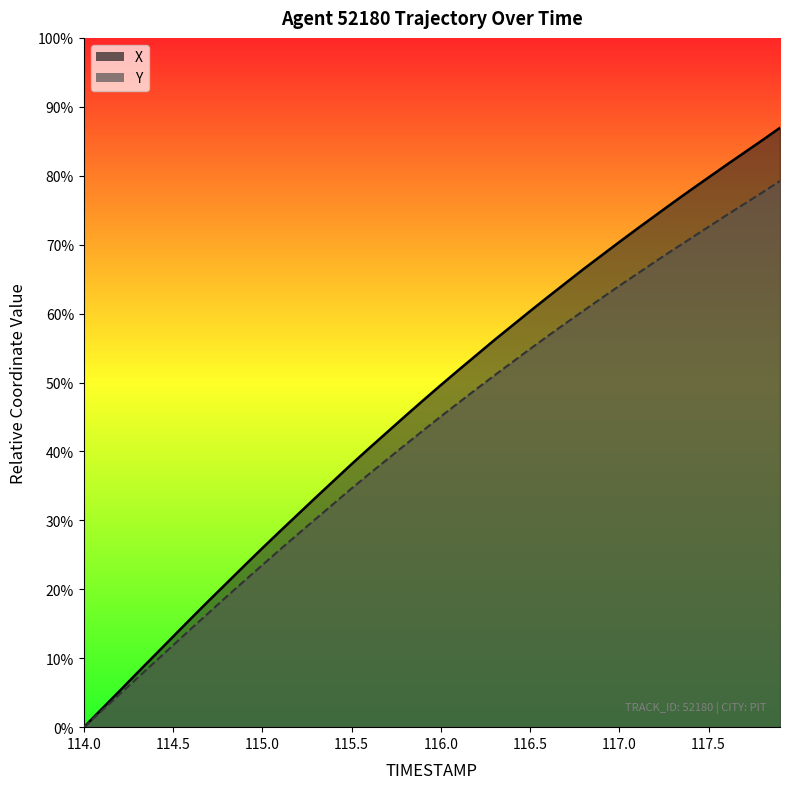

True or false: Y has more than 2 points higher than both neighbors.

False